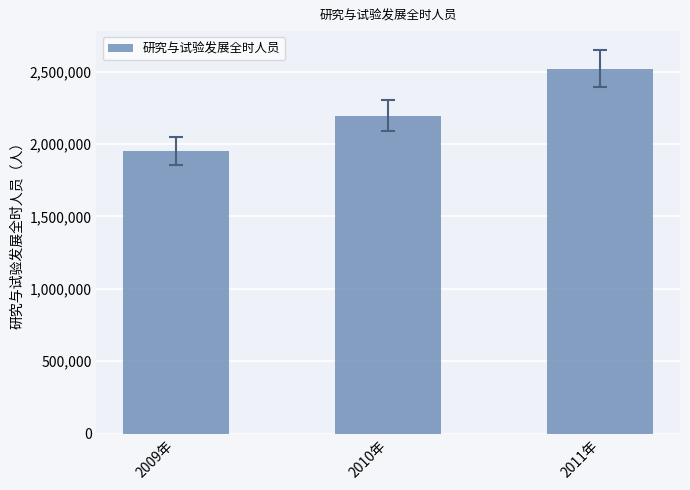

What is the sum of all values?

6675330